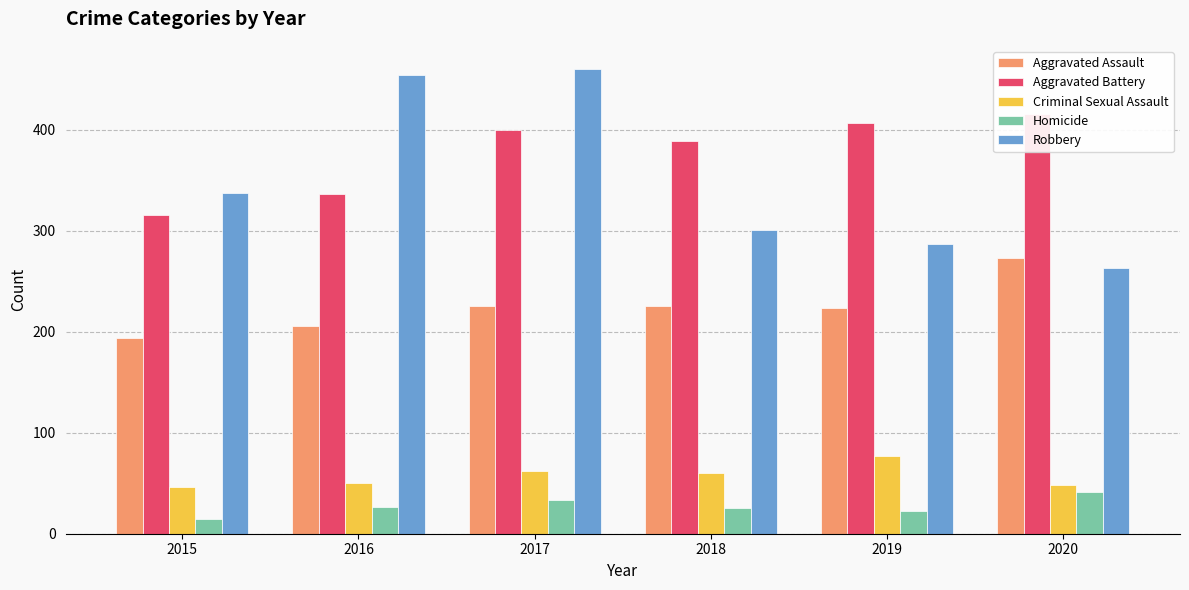

How many data points in Homicide are less than 26?

3